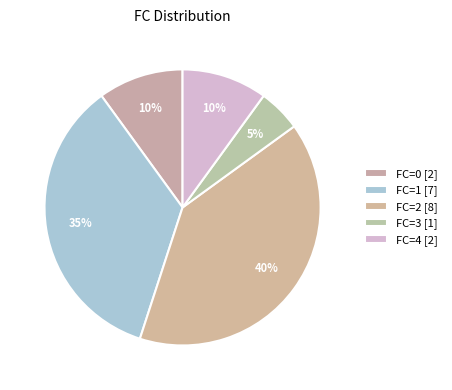

How many segments does this pie chart have?

5